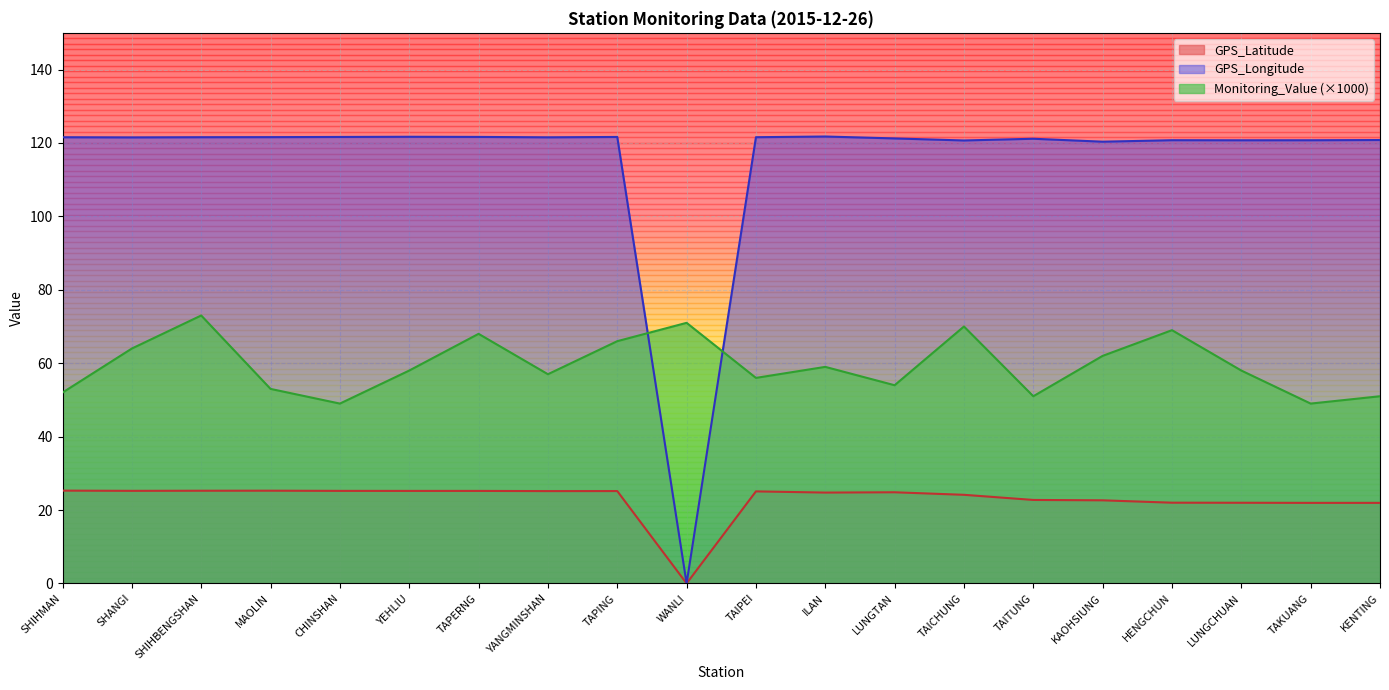

The Monitoring_Value series shows 22.0 at LUNGTAN. True or false?

False